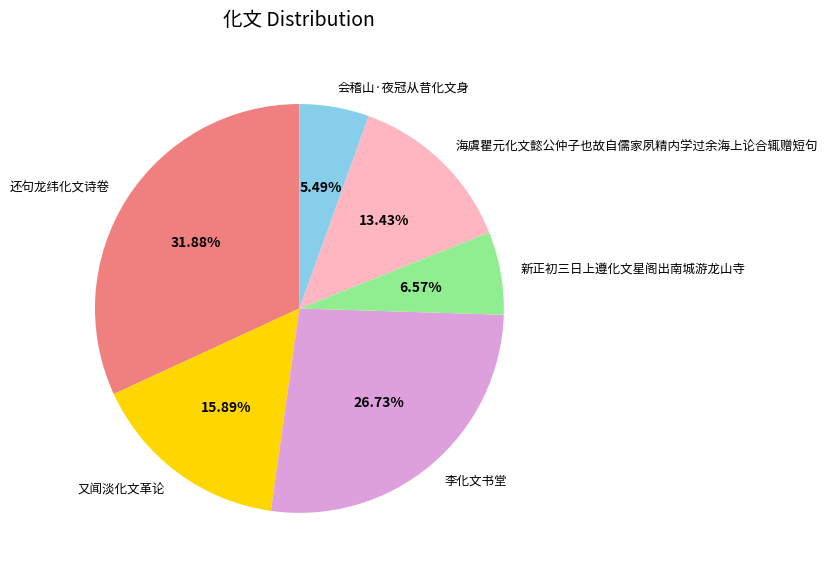

How many slices are in this pie chart?

6